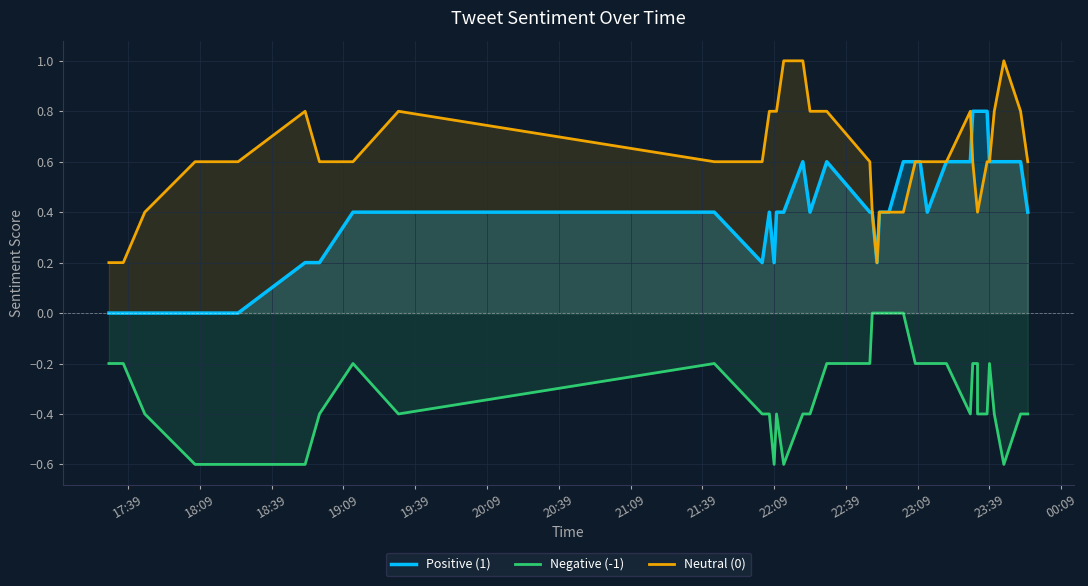

How many lines are shown in the chart?

3